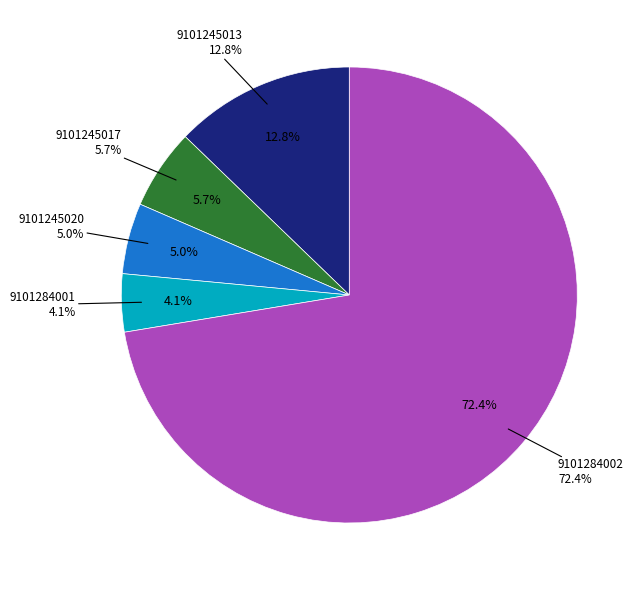

Do 9101284002 and 9101245020 together represent more than half of the pie?

Yes